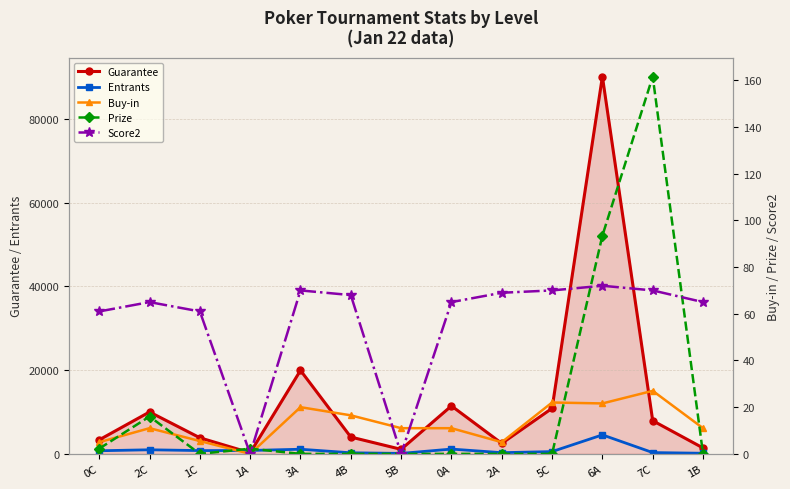

Does the chart have visible grid lines?

Yes